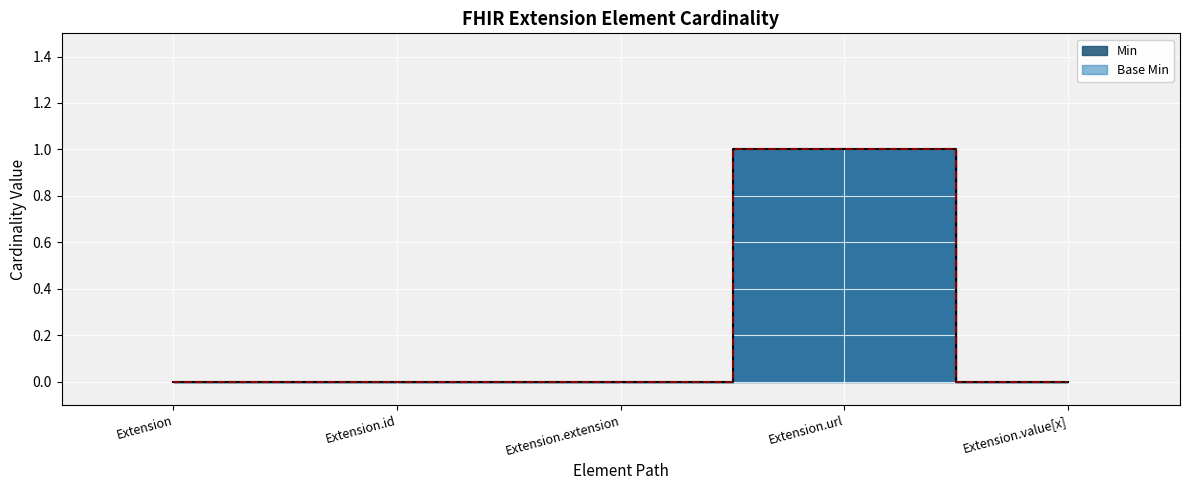

What position from the right is Extension.id?

4